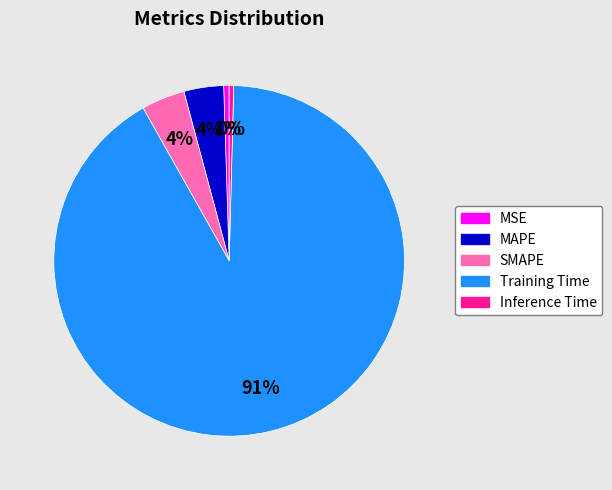

To the nearest percent, what percentage of the pie is MAPE?

4%